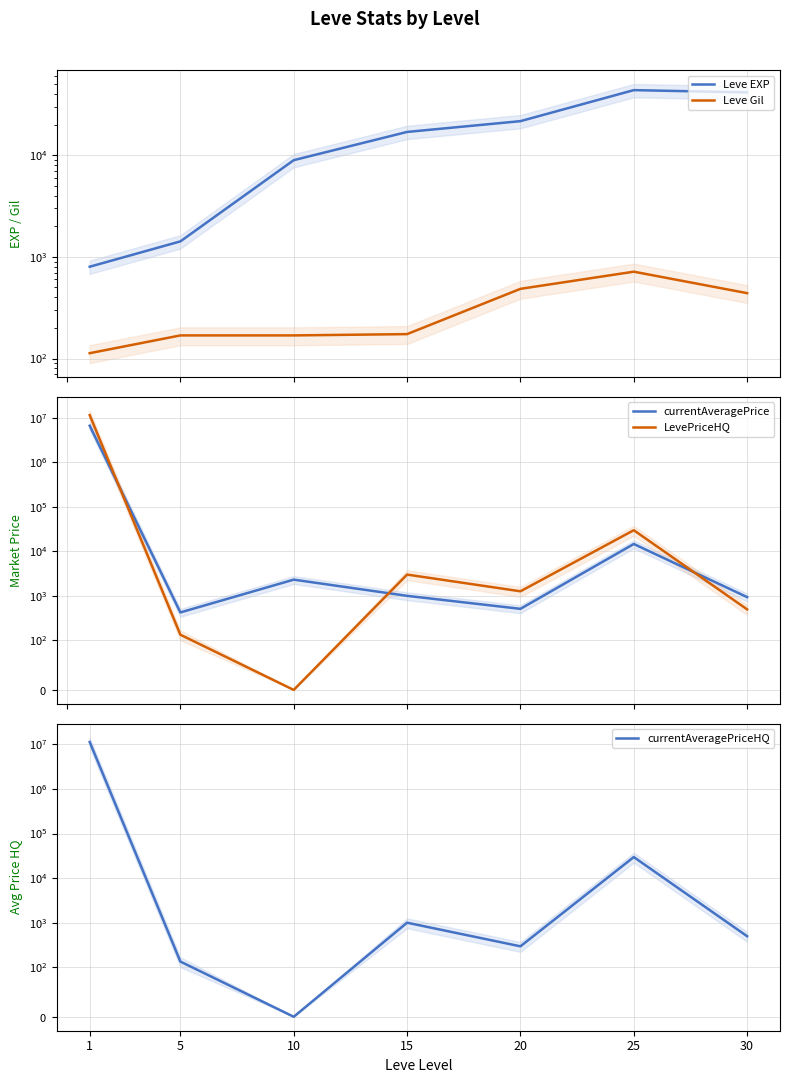

At how many categories does at least one series exceed 4326577?

1